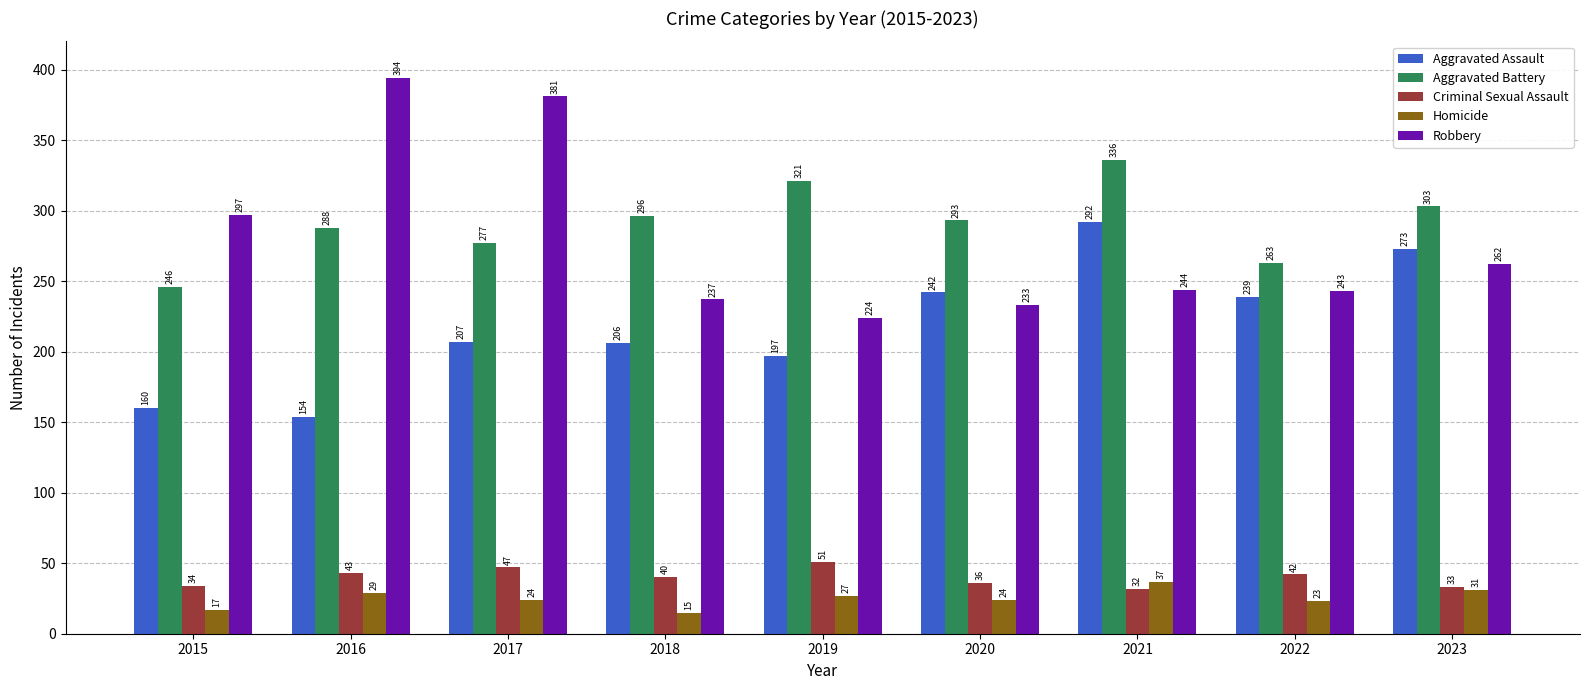

The value of Robbery at 2015 is 297. True or false?

True